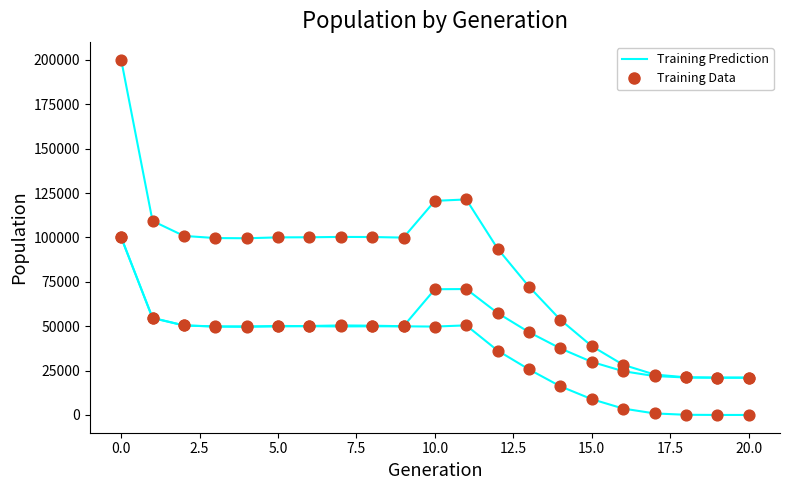

Does the chart have visible grid lines?

No